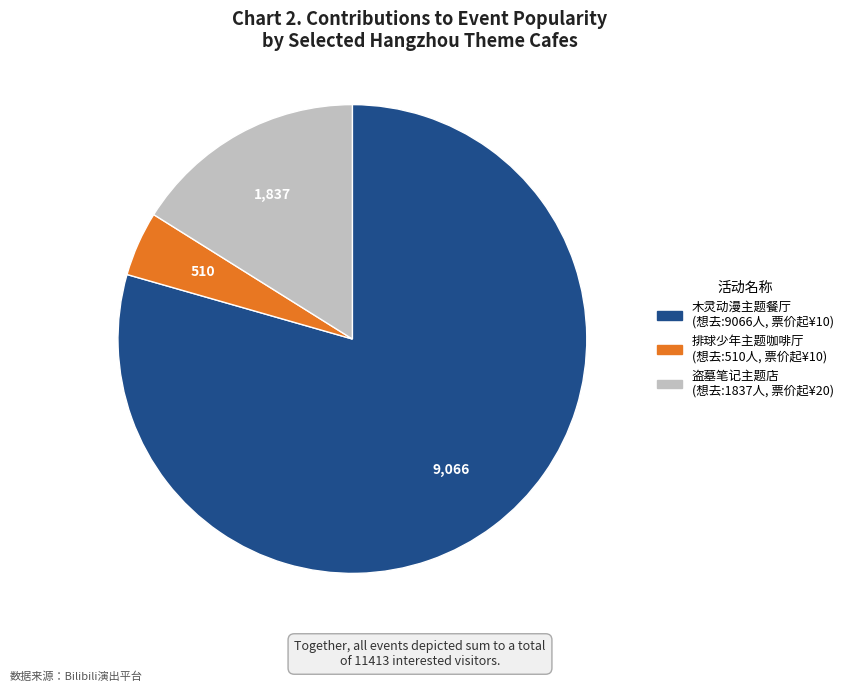

Is there a majority slice in this chart?

Yes